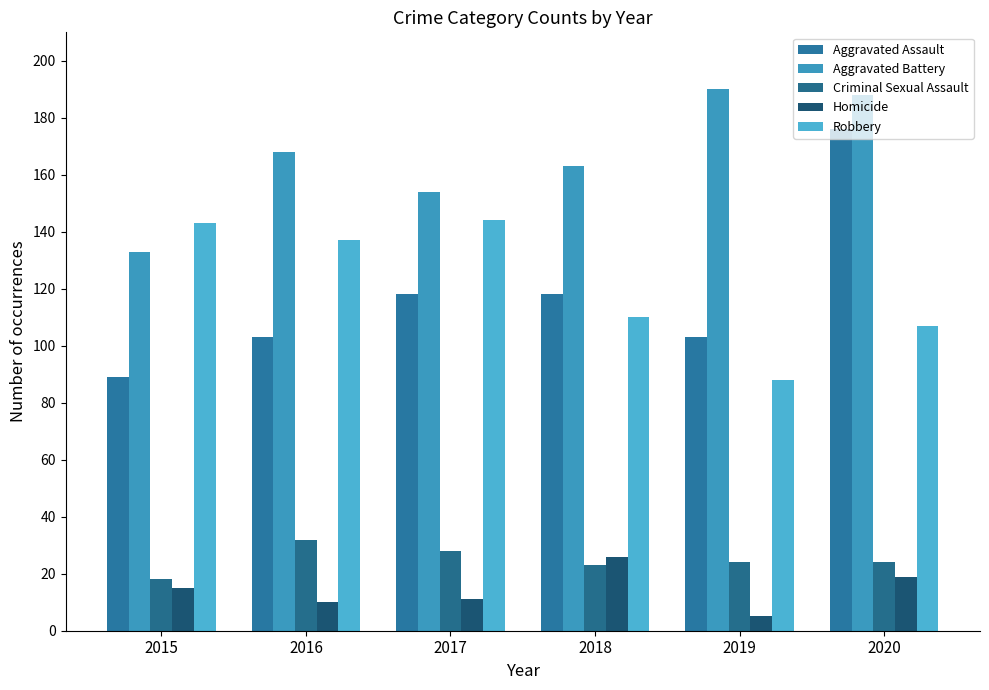

What is the sum of the Aggravated Assault values at 2015 and 2016?

192